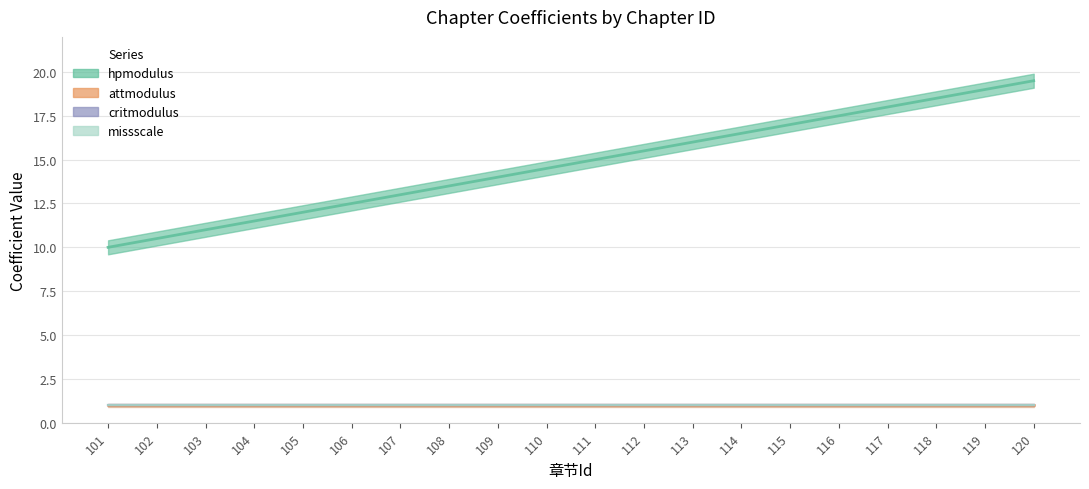

Rank the series by their maximum value, from lowest to highest.

attmodulus, critmodulus, missscale, hpmodulus